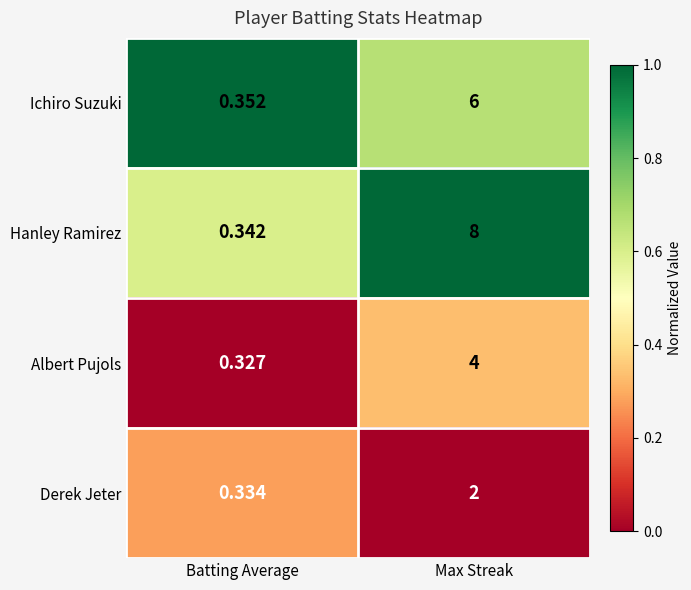

Is the value of Derek Jeter at Max Streak greater than the value of Ichiro Suzuki at Batting Average?

Yes